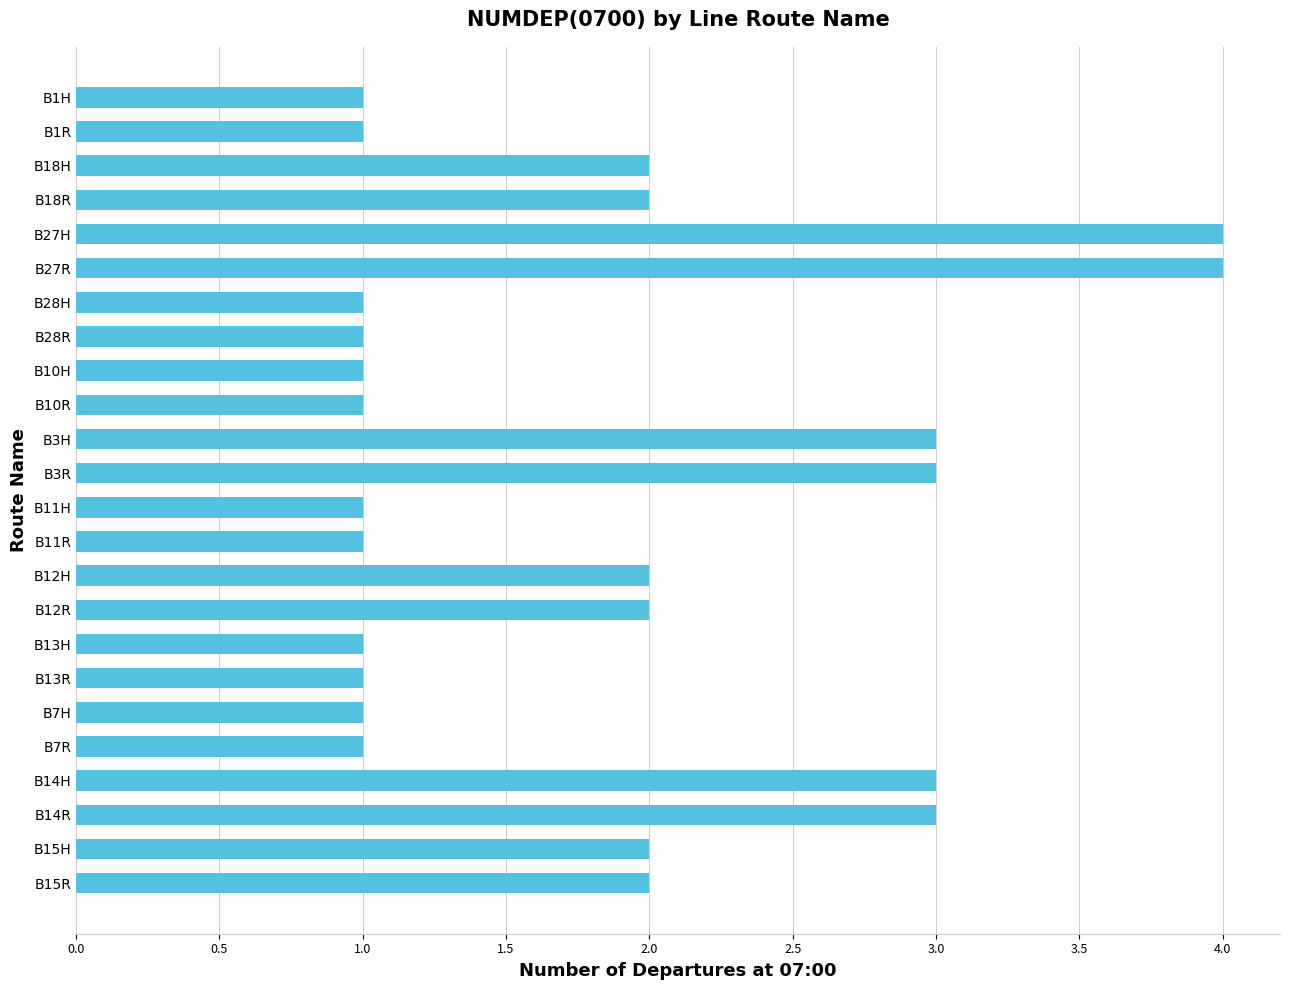

What is the value of the 18th bar from the top?

1